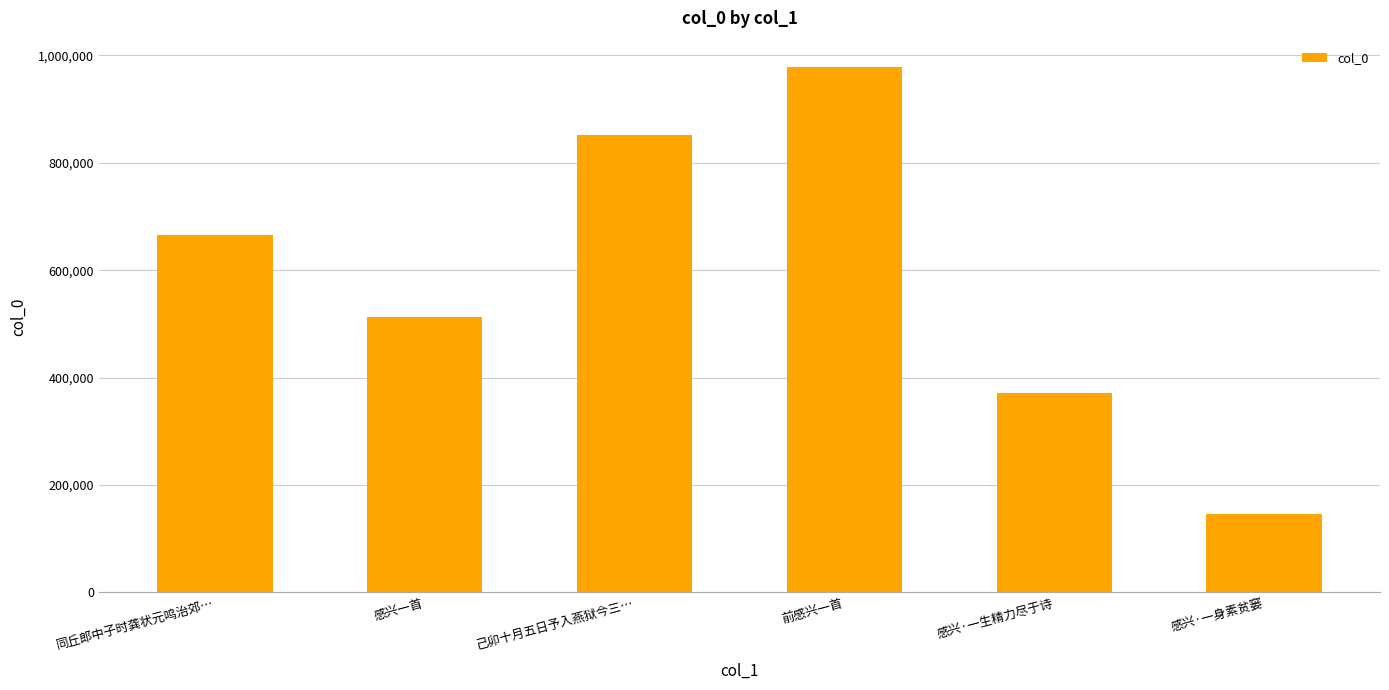

What is the label of the 6th bar from the right?

同丘郎中子时龚状元鸣治郊…